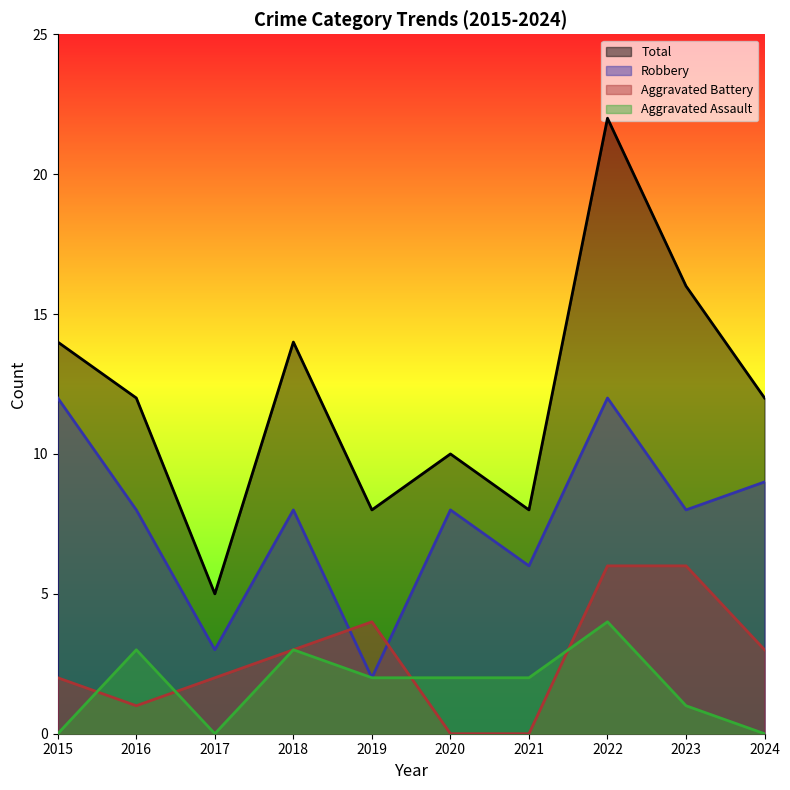

How many values in the Robbery series are below 8?

3